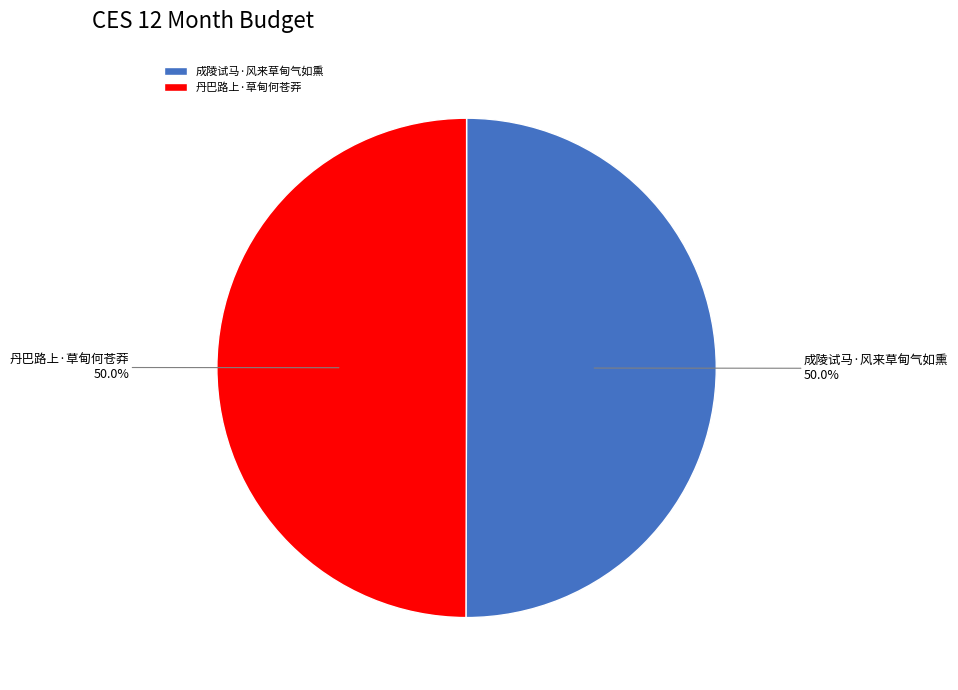

To the nearest percent, what is the average slice percentage?

50%